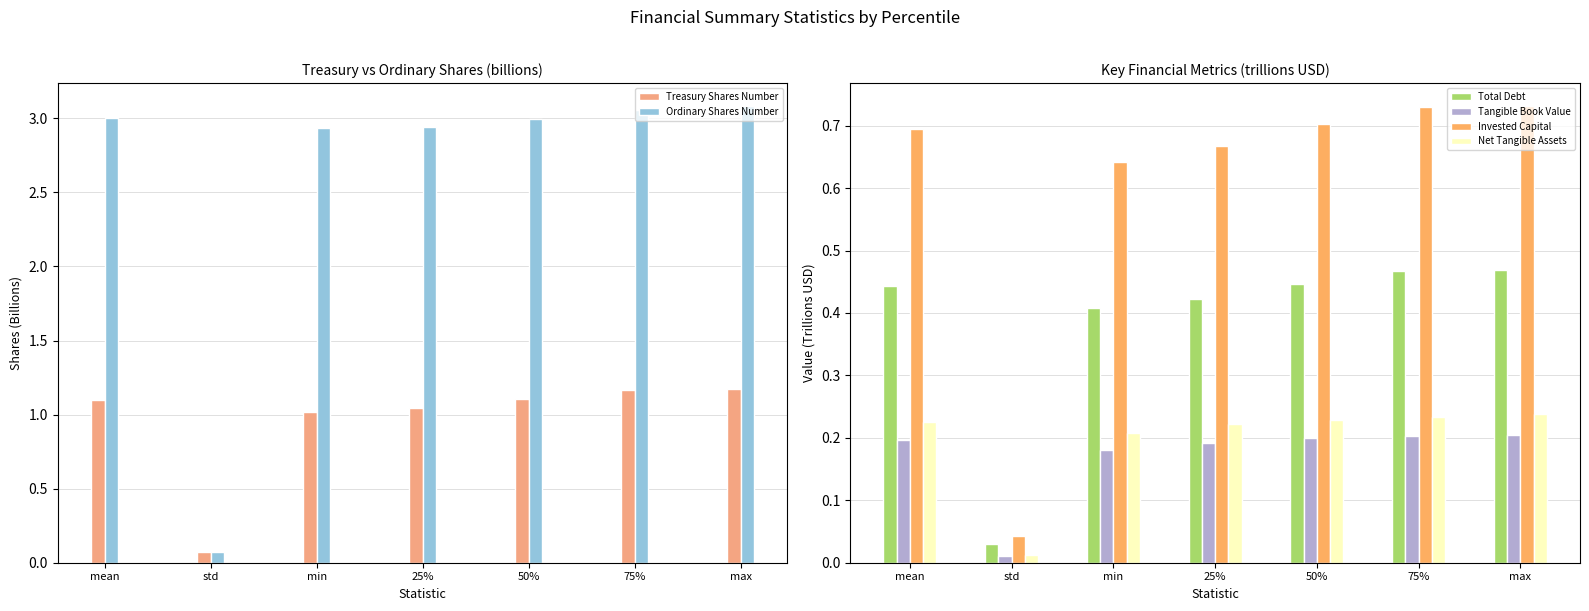

What is the value of the Net Tangible Assets bar at the 6th from the left?

0.2